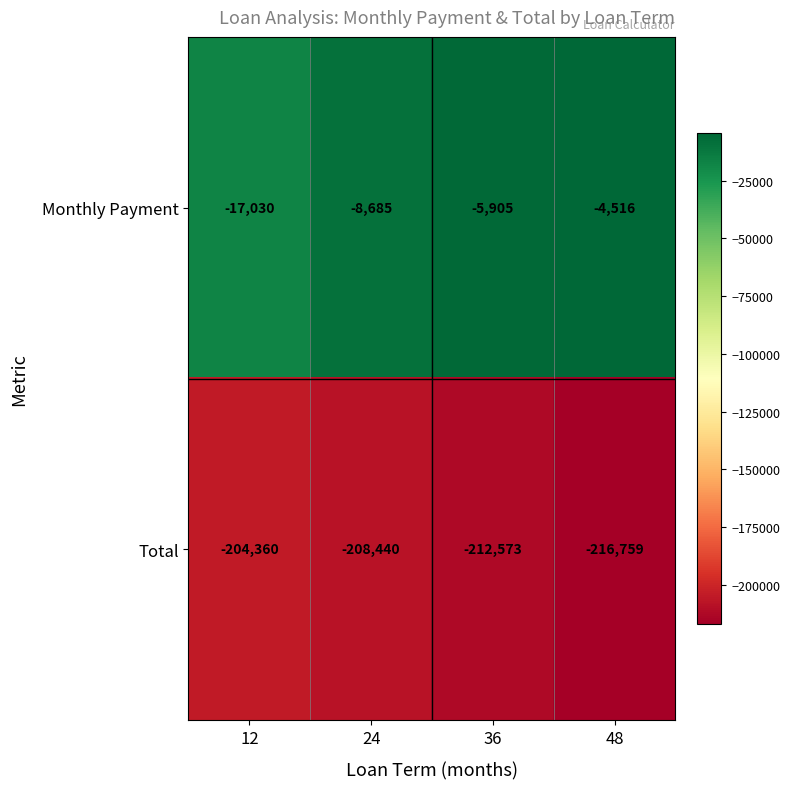

What is the minimum value for Total?

-216759